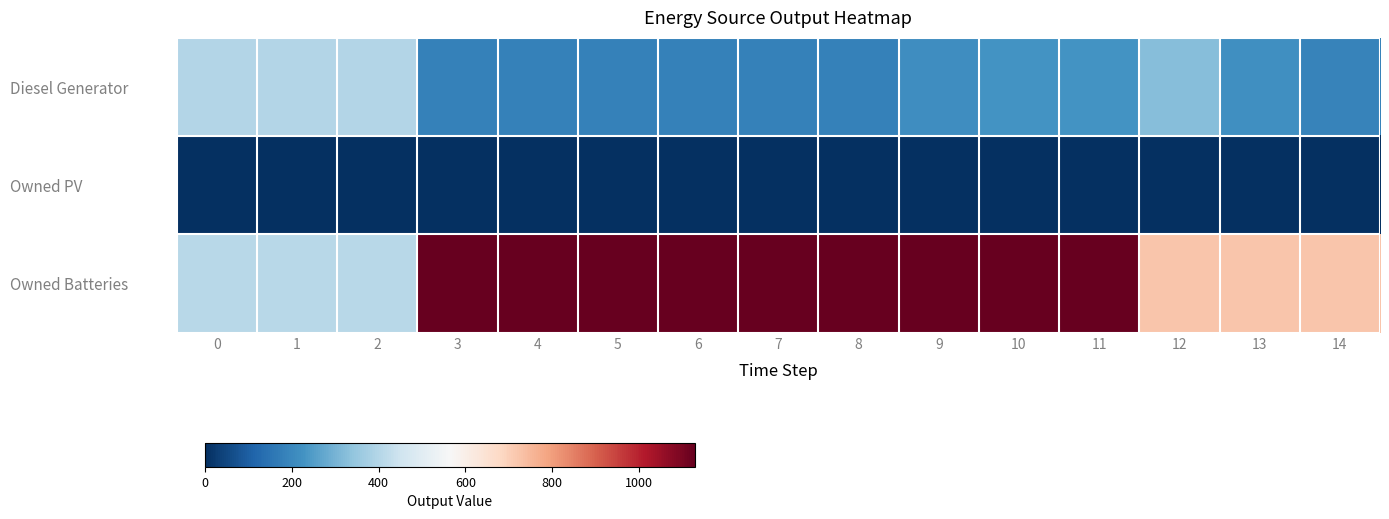

What is the greatest value displayed?

1129